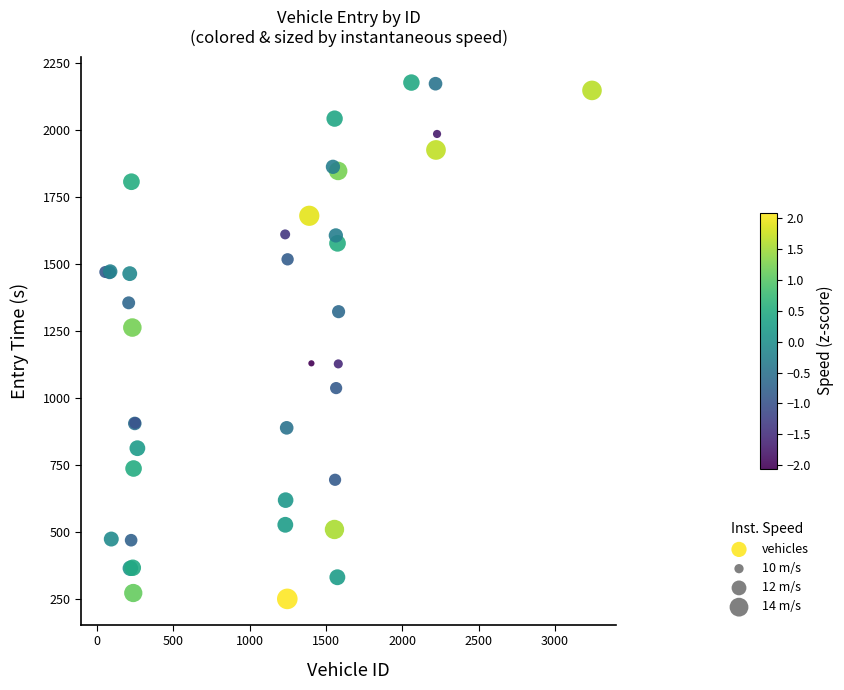

What Y value in the scatter plot is closest to 1214?

1263.7